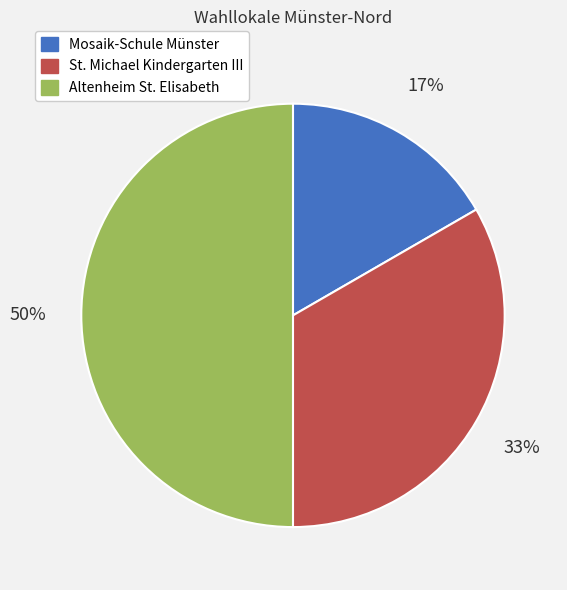

To the nearest percent, what is the difference between the largest and smallest slice percentages?

33%